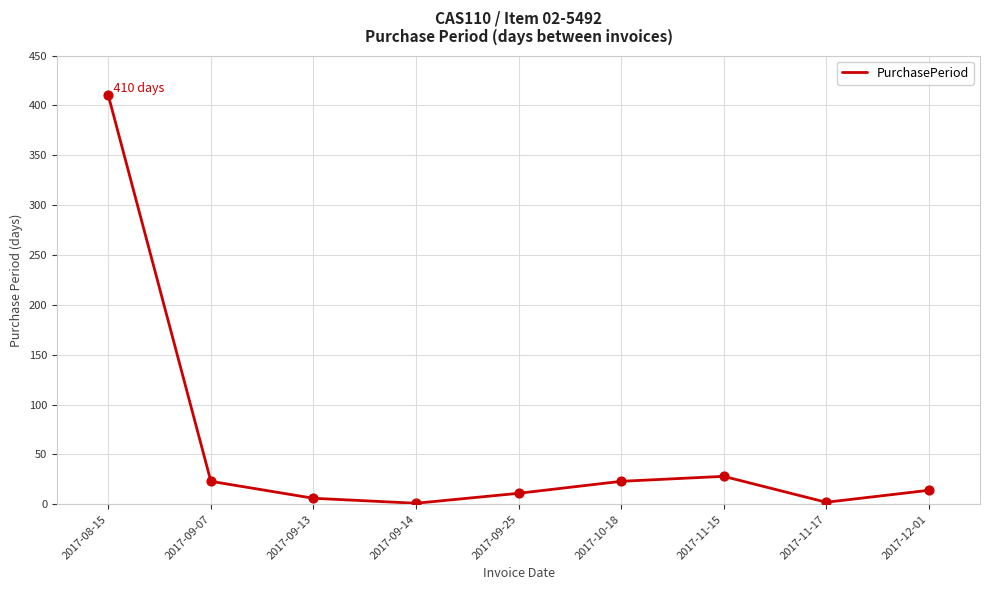

Approximately how many times larger is the value at 2017-10-18 compared to 2017-11-17?

11.5